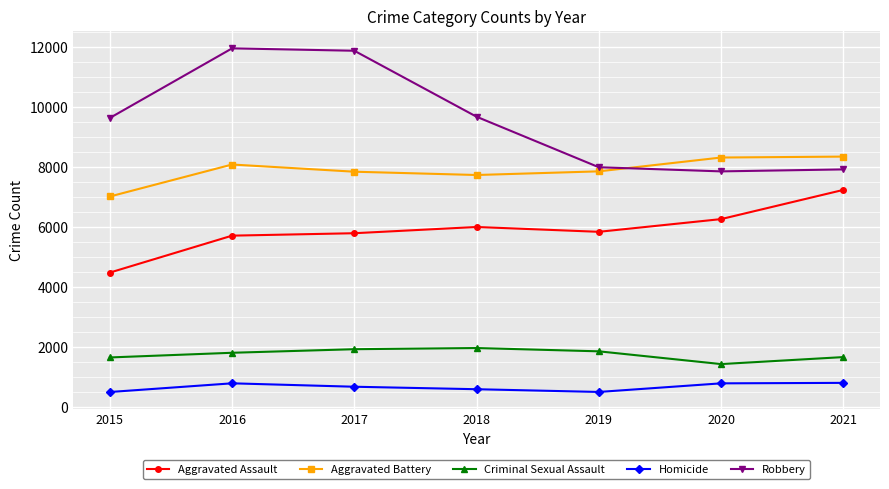

List the series in order of their peak value, highest first.

Robbery, Aggravated Battery, Aggravated Assault, Criminal Sexual Assault, Homicide